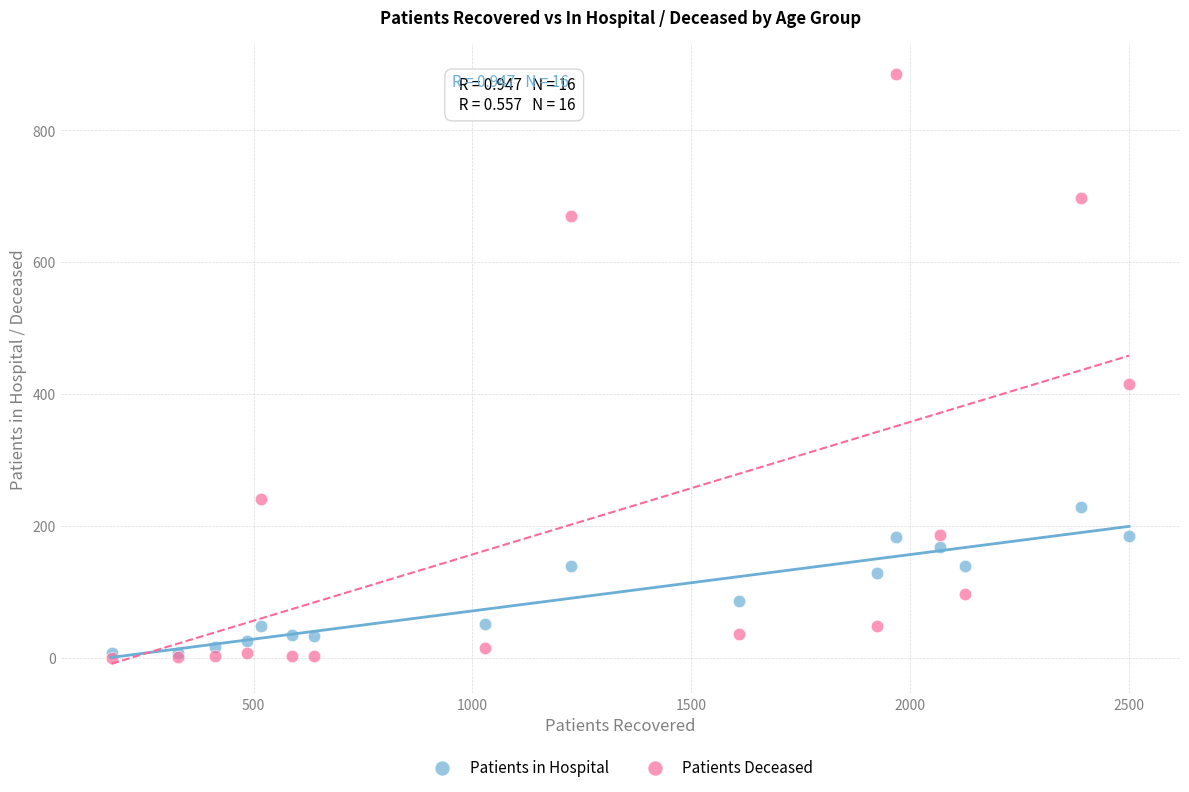

Across all series, what Y value is closest to 443?

415